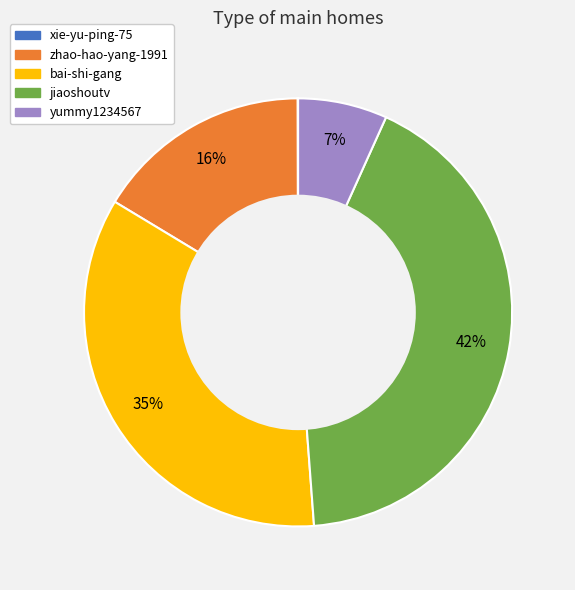

Combined, do jiaoshoutv and zhao-hao-yang-1991 account for over 50%?

Yes